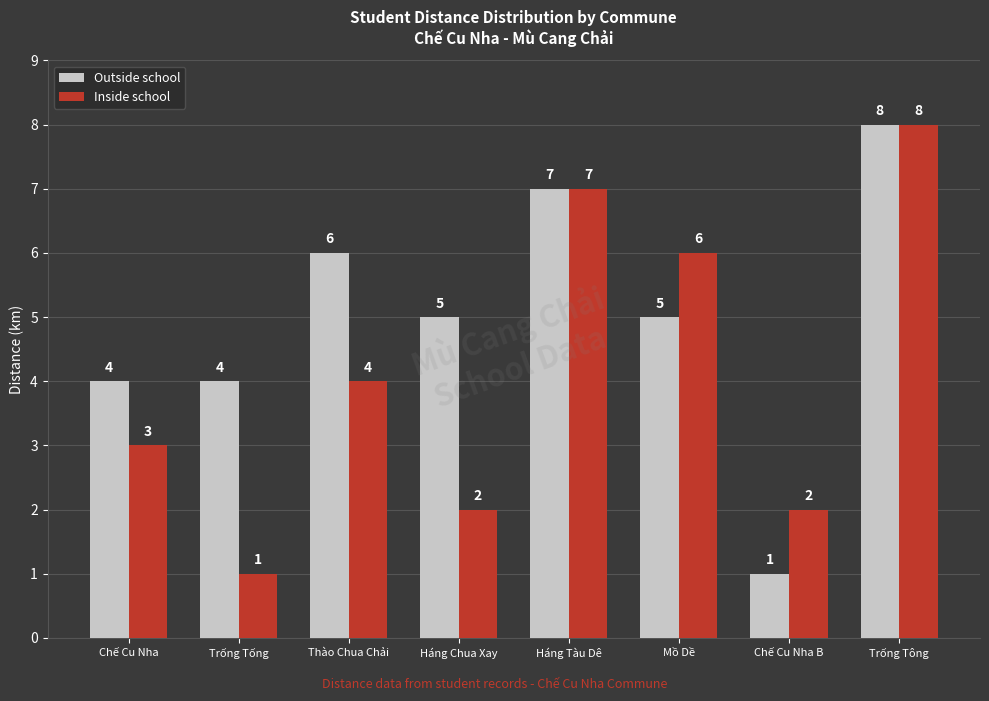

What is the value of the Outside school bar at the 2nd from the left?

4